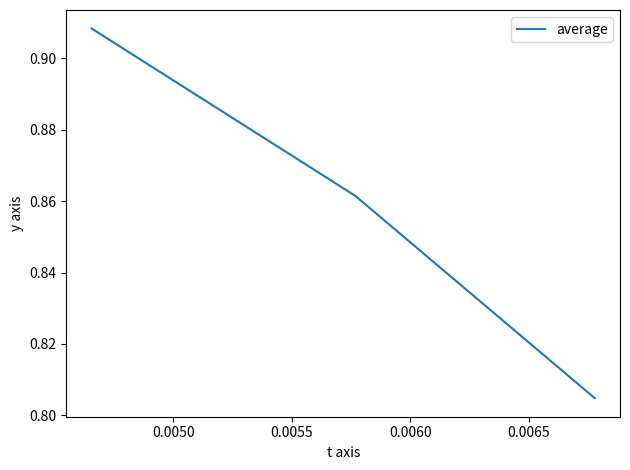

How many values are between 0 and 1?

3